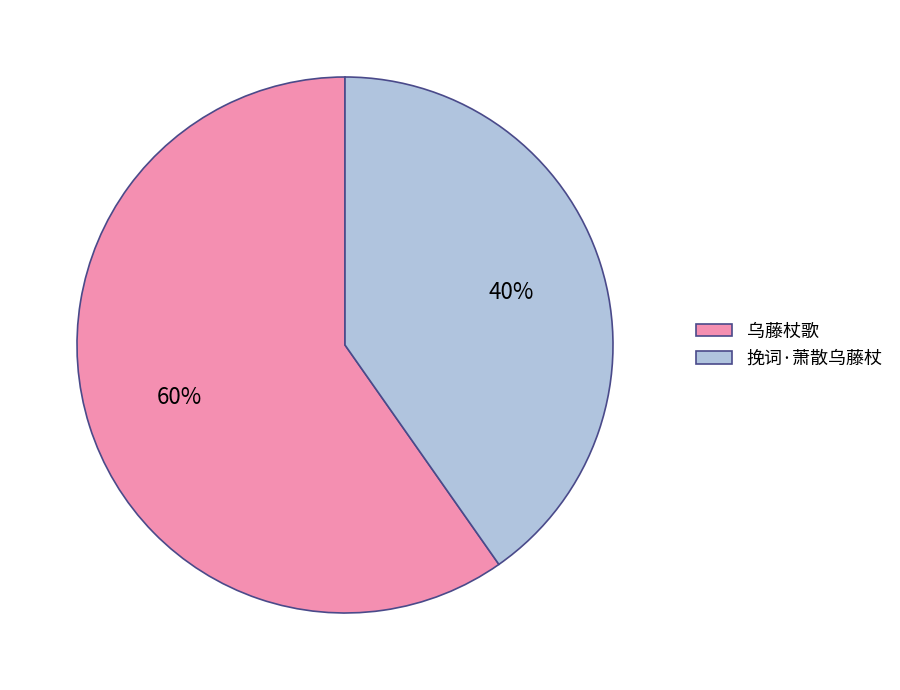

What is the majority slice?

乌藤杖歌